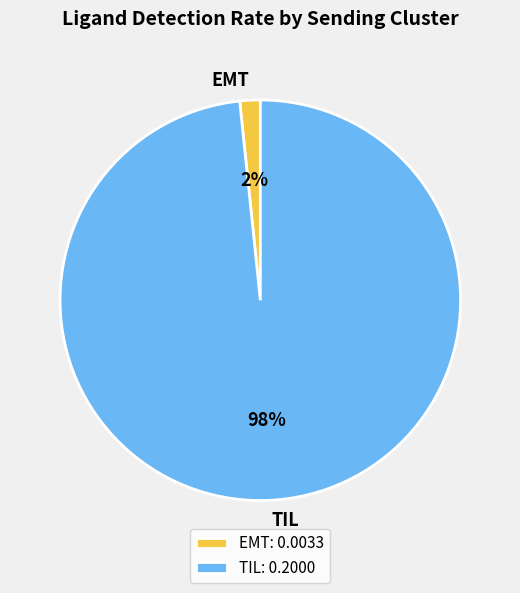

Does EMT represent more than half of the total?

No